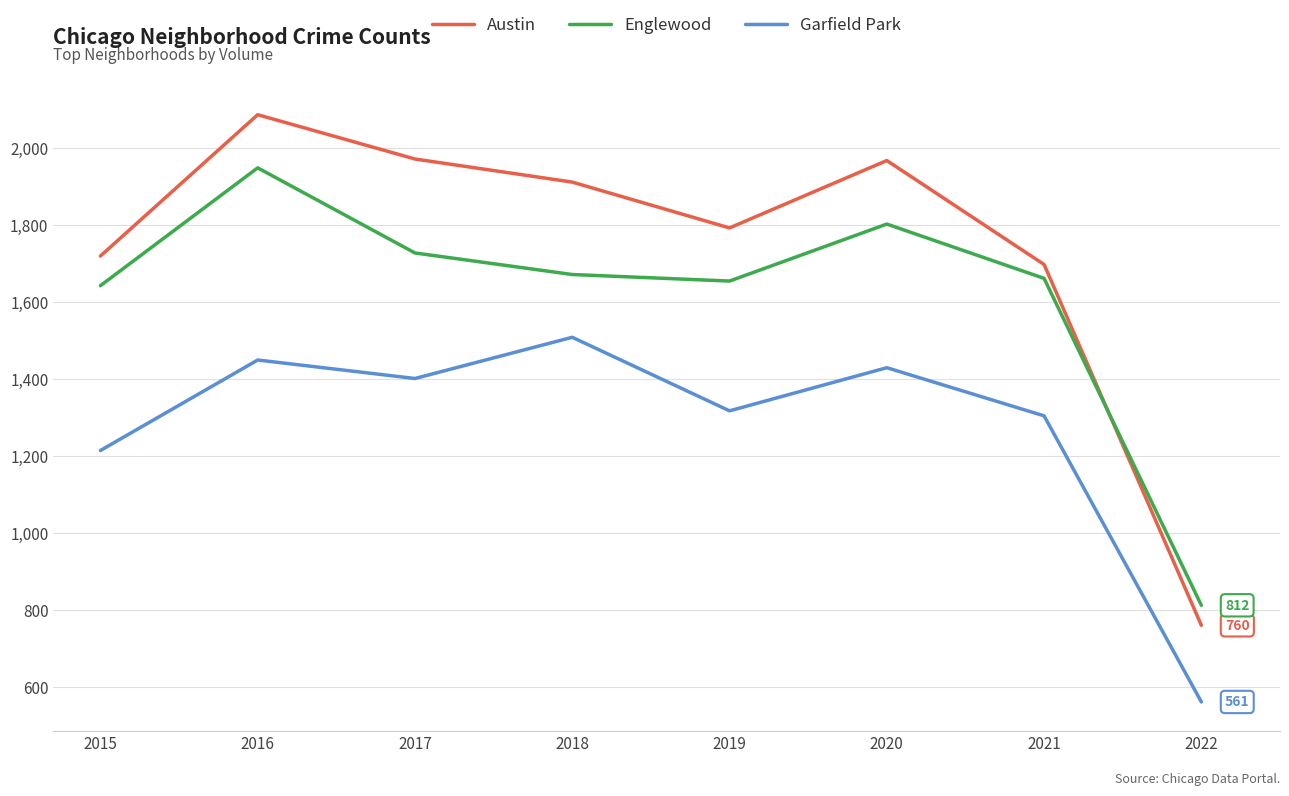

Where is the first local minimum for Garfield Park?

2017